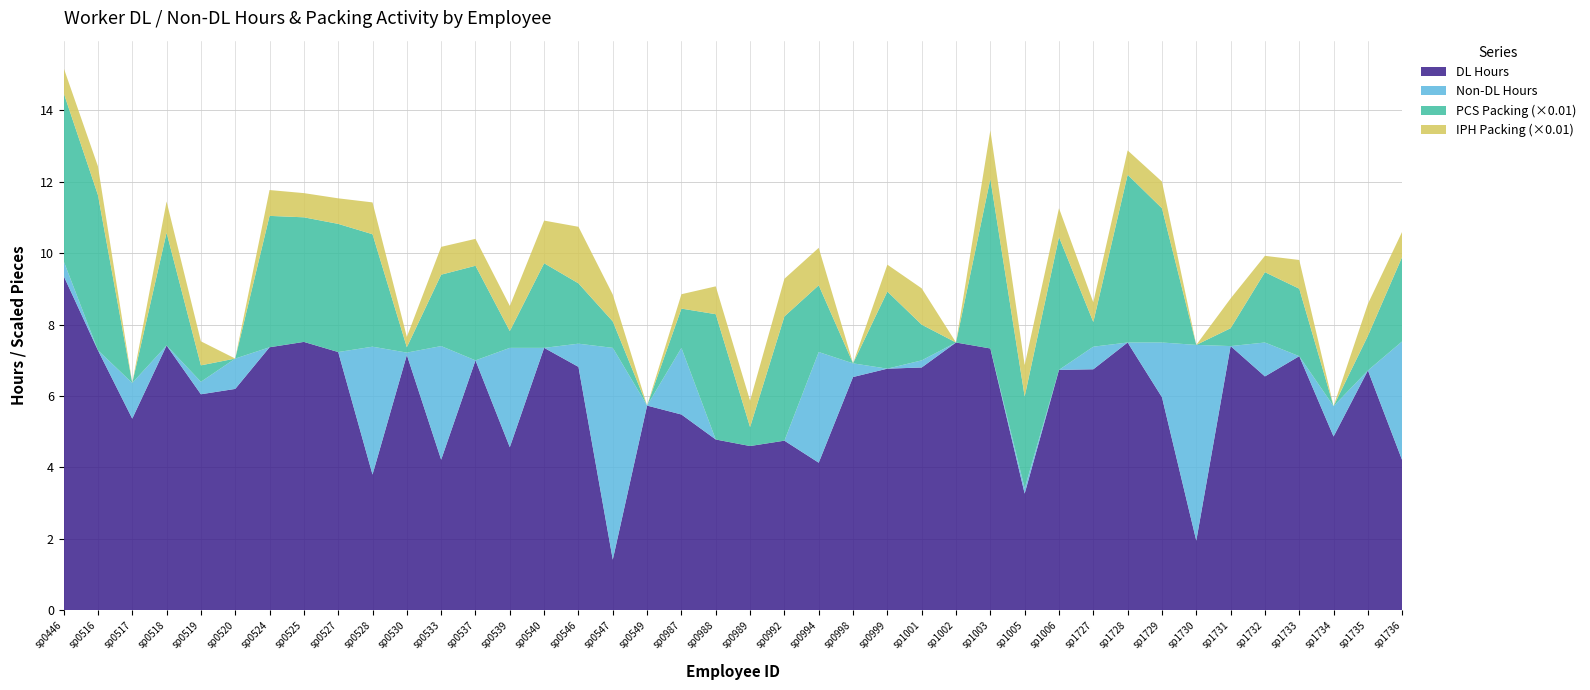

Reading left to right, what are all the values shown in this chart?

DL: 9.4	7.3	5.4	7.4	6.0	6.2	7.4	7.5	7.2	3.8	7.2	4.2	7.0	4.6	7.3	6.8	1.4	5.7	5.5	4.8	4.6	4.8	4.1	6.5	6.8	6.8	7.5	7.3	3.3	6.7	6.8	7.5	6.0	1.9	7.4	6.5	7.1	4.9	6.7	4.2
not_DL: 0.4	0.0	1.0	0.0	0.3	0.8	0.0	0.0	0.0	3.6	0.1	3.2	0.0	2.8	0.0	0.7	5.9	0.0	1.9	0.0	0.0	0.0	3.1	0.4	0.0	0.2	0.0	0.0	0.1	0.0	0.6	0.0	1.5	5.5	0.0	0.9	0.0	0.8	0.0	3.3
PCS_Packing: 471.0	435.0	0.0	316.0	46.0	0.0	368.0	349.0	359.0	315.0	15.0	200.0	265.0	47.0	237.0	169.0	74.0	0.0	110.0	351.0	53.0	348.0	187.0	0.0	216.0	100.0	0.0	475.0	257.0	372.0	69.0	470.0	376.0	0.0	50.0	197.0	189.0	0.0	97.0	237.0
IPH_Packing: 70.1	80.3	0.0	87.4	67.3	0.0	72.4	67.8	71.6	89.2	29.0	77.9	75.4	70.5	119.5	158.4	75.3	0.0	40.2	78.0	74.0	105.5	104.9	0.0	75.3	101.7	0.0	135.7	88.1	80.9	55.2	68.1	74.7	0.0	83.3	45.8	80.4	0.0	89.5	70.4